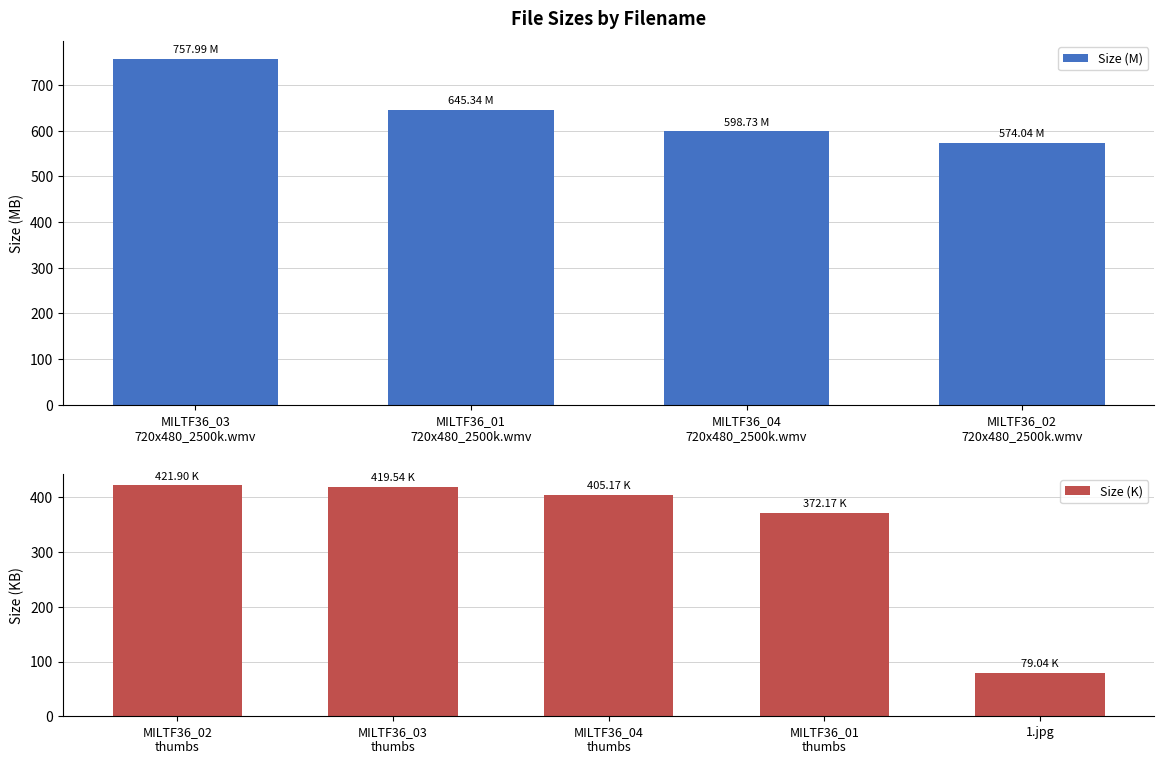

Does the chart contain stacked bars?

No